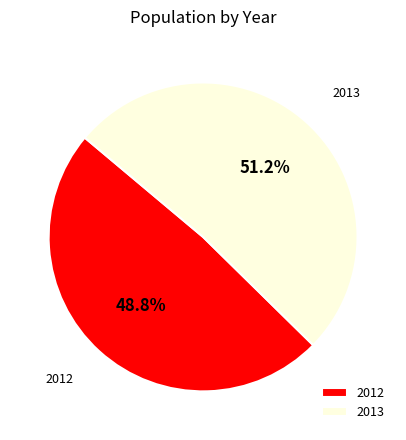

To the nearest percent, what portion does 2013 represent?

51%